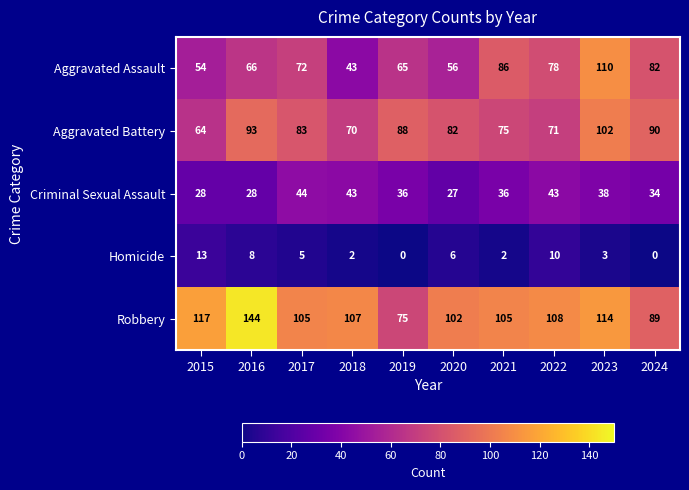

Which series changed the most between 2016 and 2022?

Robbery